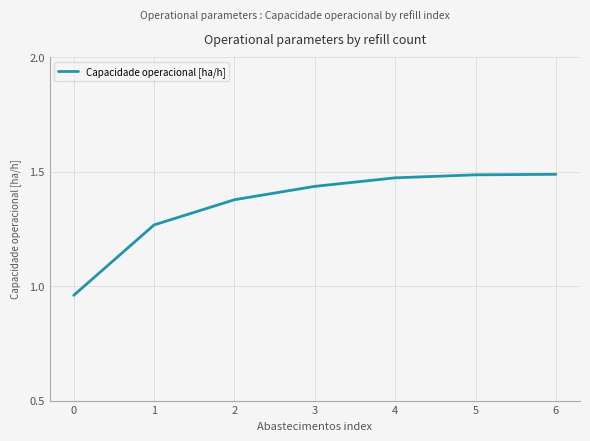

The chart shows a value of 1.5 at 4. True or false?

True